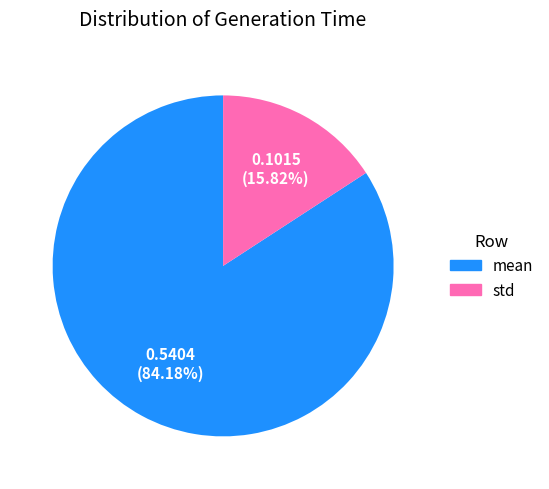

How many segments does this pie chart have?

2